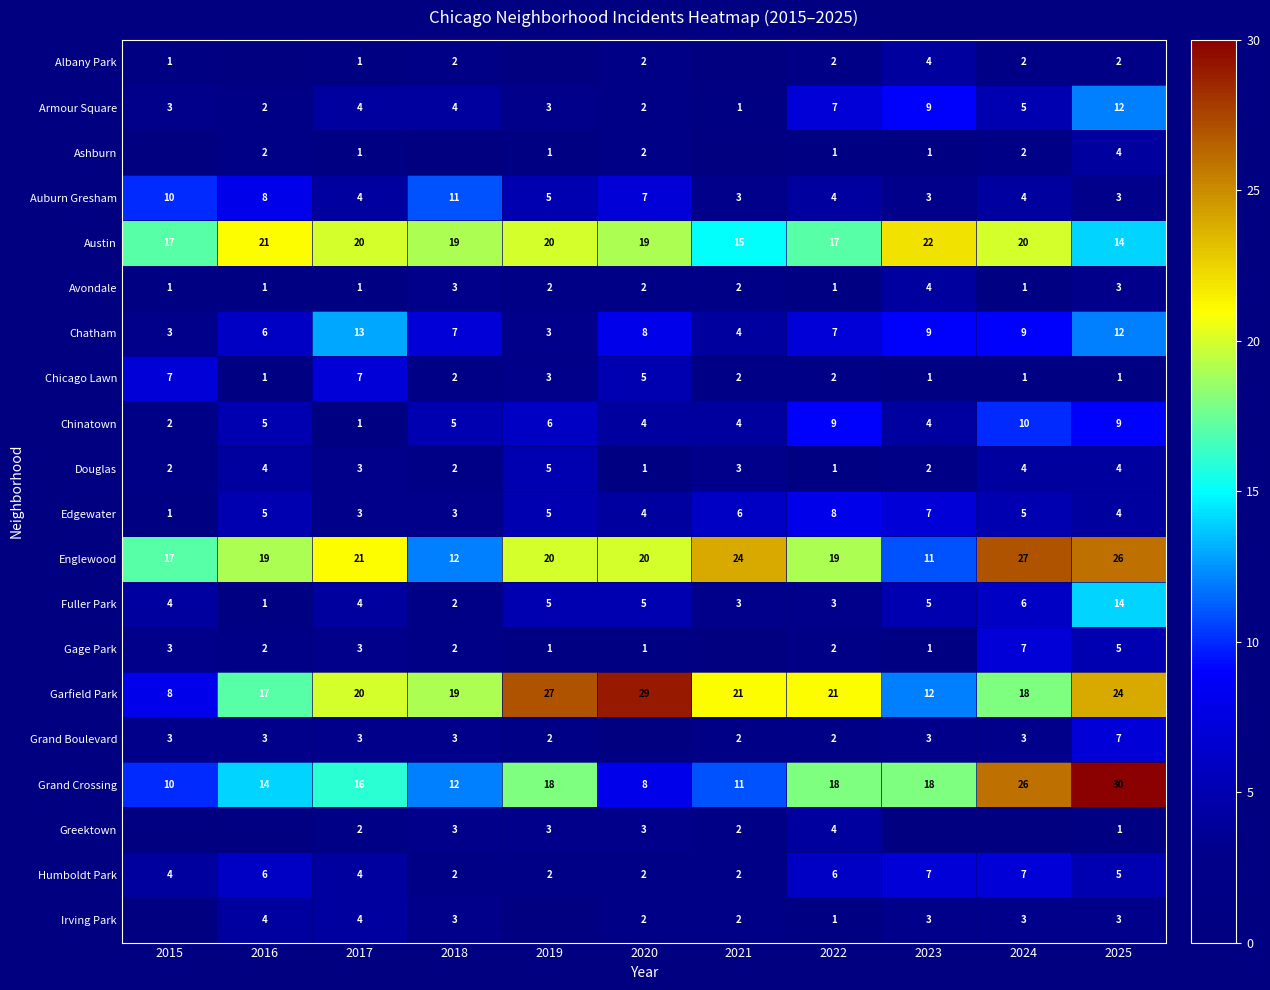

What is the total value across all series at 2017?

135